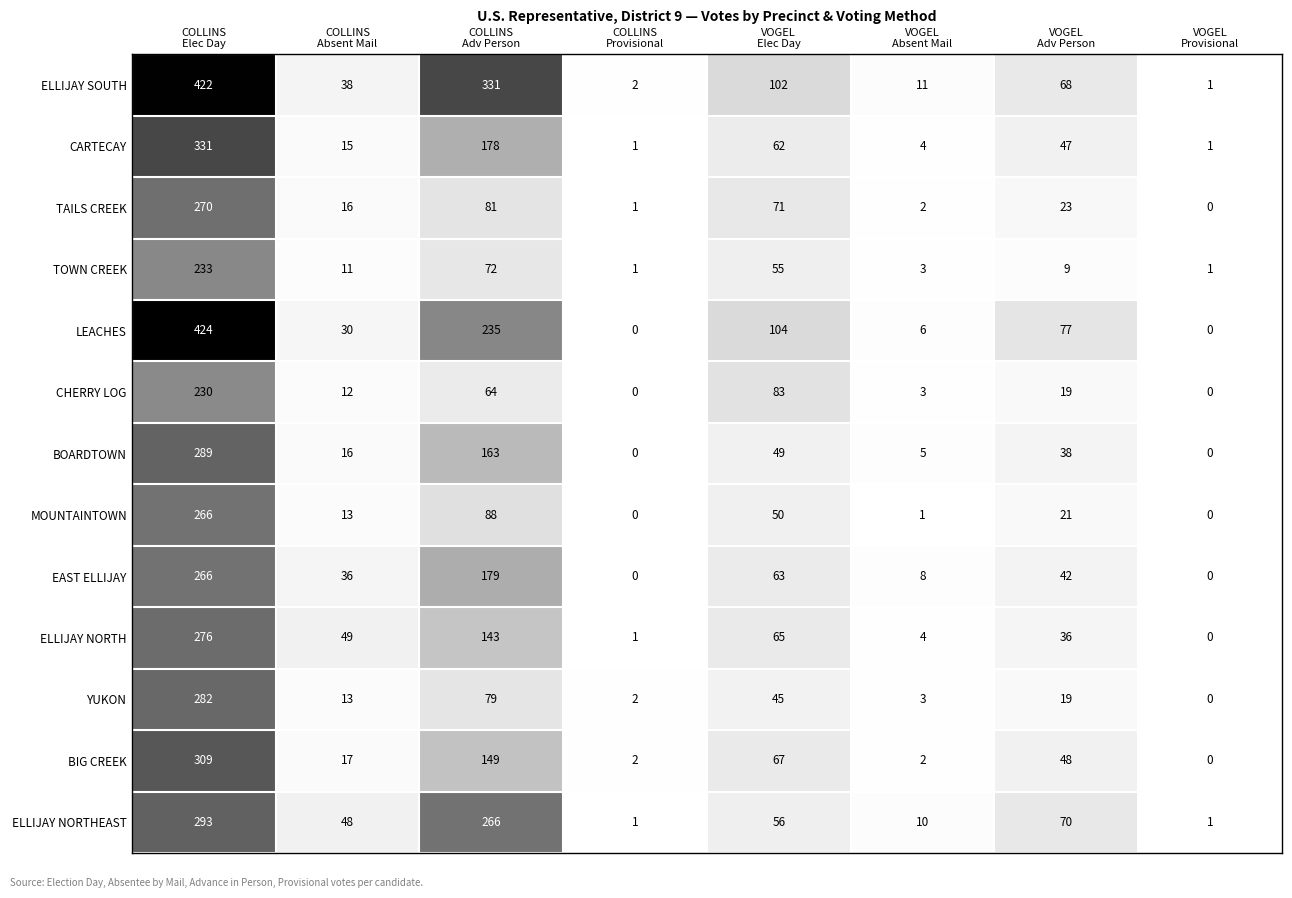

Which series has the largest total across all categories?

ELLIJAY SOUTH